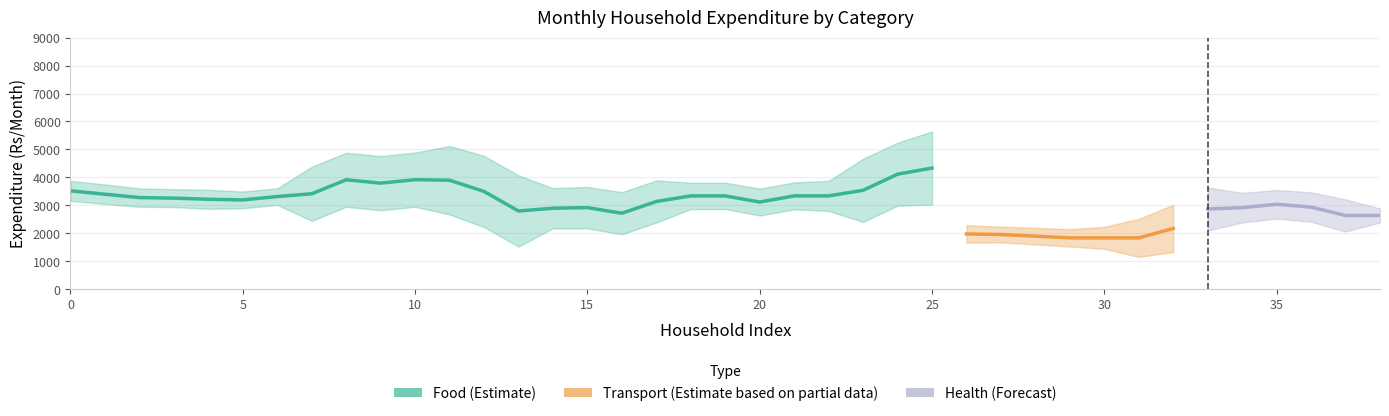

How many categories are shown in the chart?

39